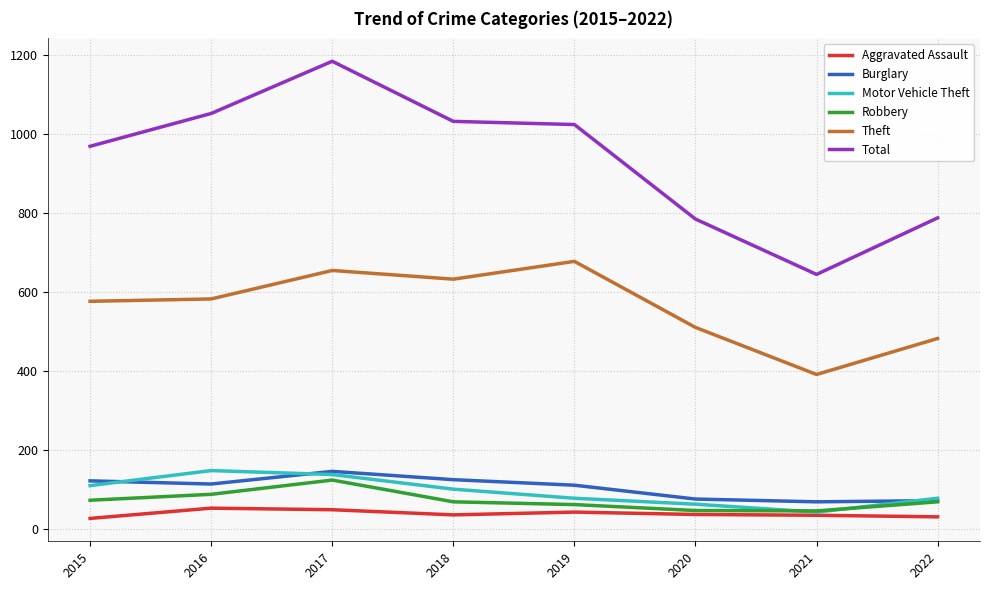

What is the difference between the Robbery values at 2022 and 2017?

55